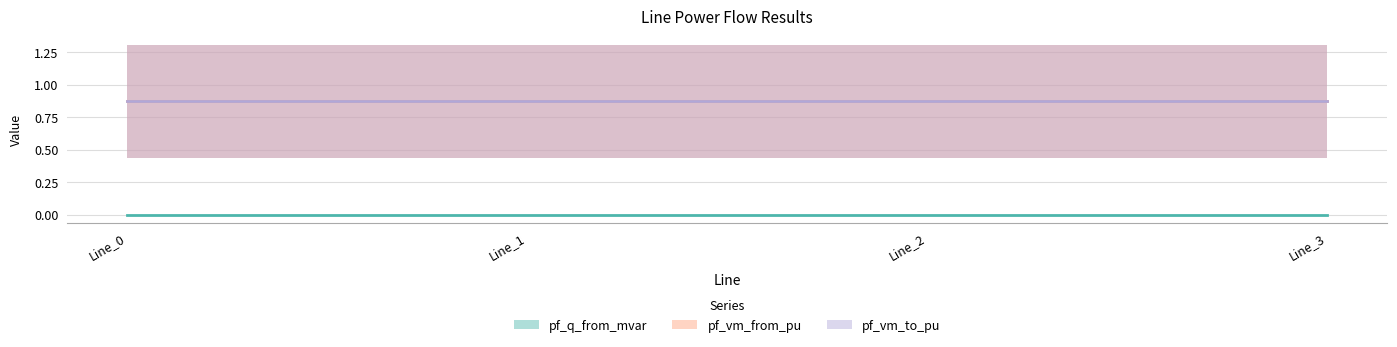

What is the spread (max minus min) of values at Line_2?

0.9